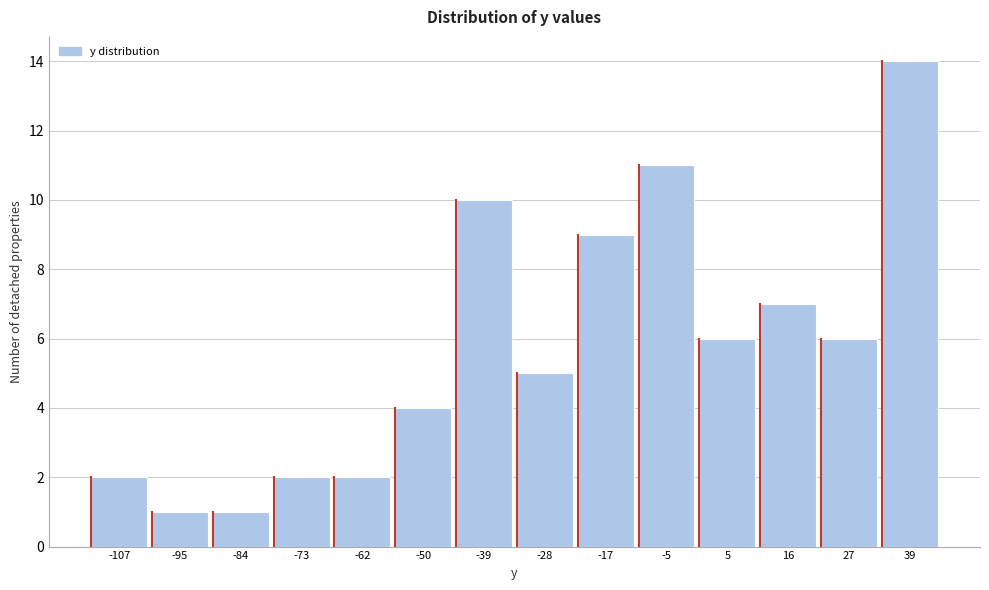

Reading right to left, list all the values displayed in this chart.

39=14	27=6	16=7	5=6	-5=11	-17=9	-28=5	-39=10	-50=4	-62=2	-73=2	-84=1	-95=1	-107=2